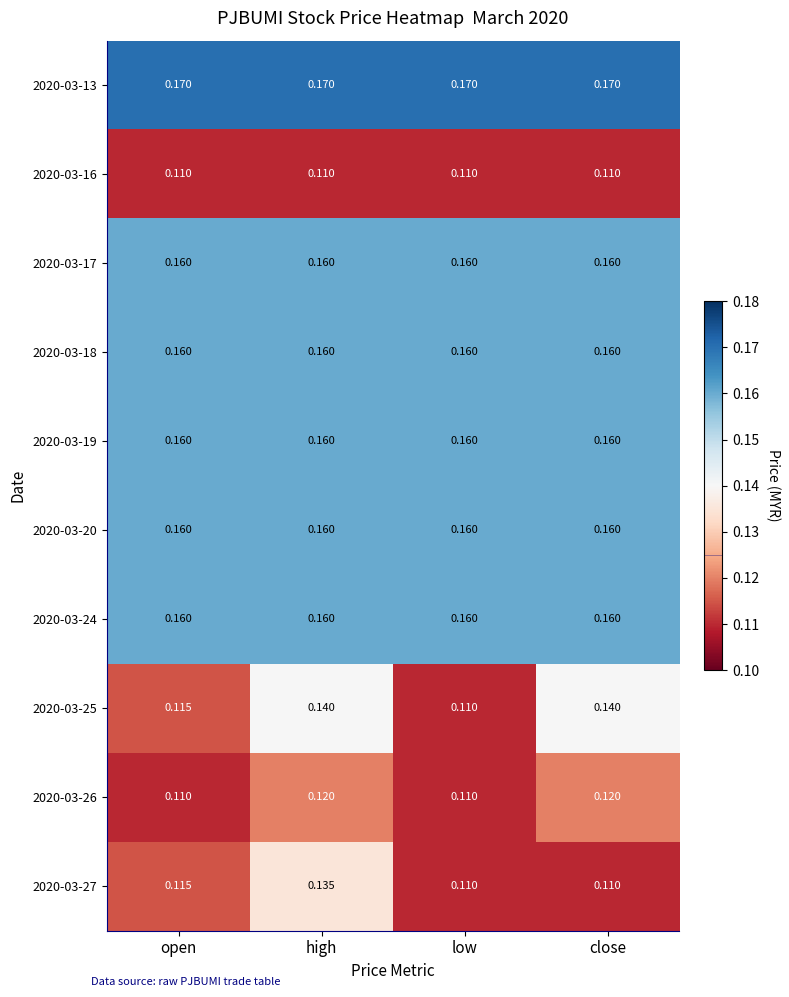

At which label is 2020-03-25 closest to 0?

low